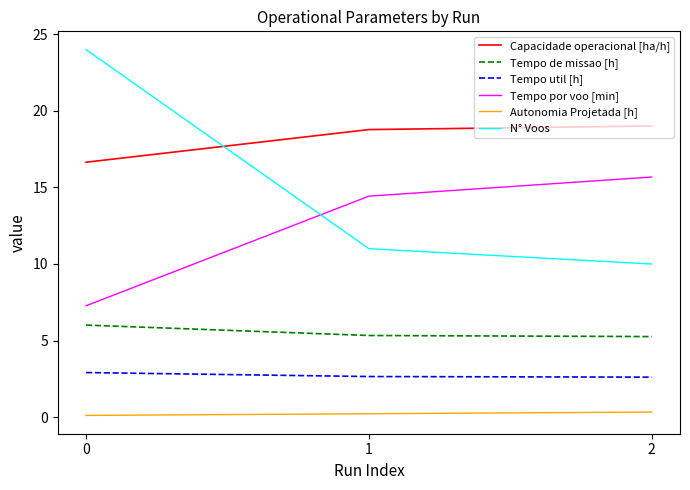

Is the value of Capacidade operacional [ha/h] at 2 greater than the value of Tempo util [h] at 1?

Yes